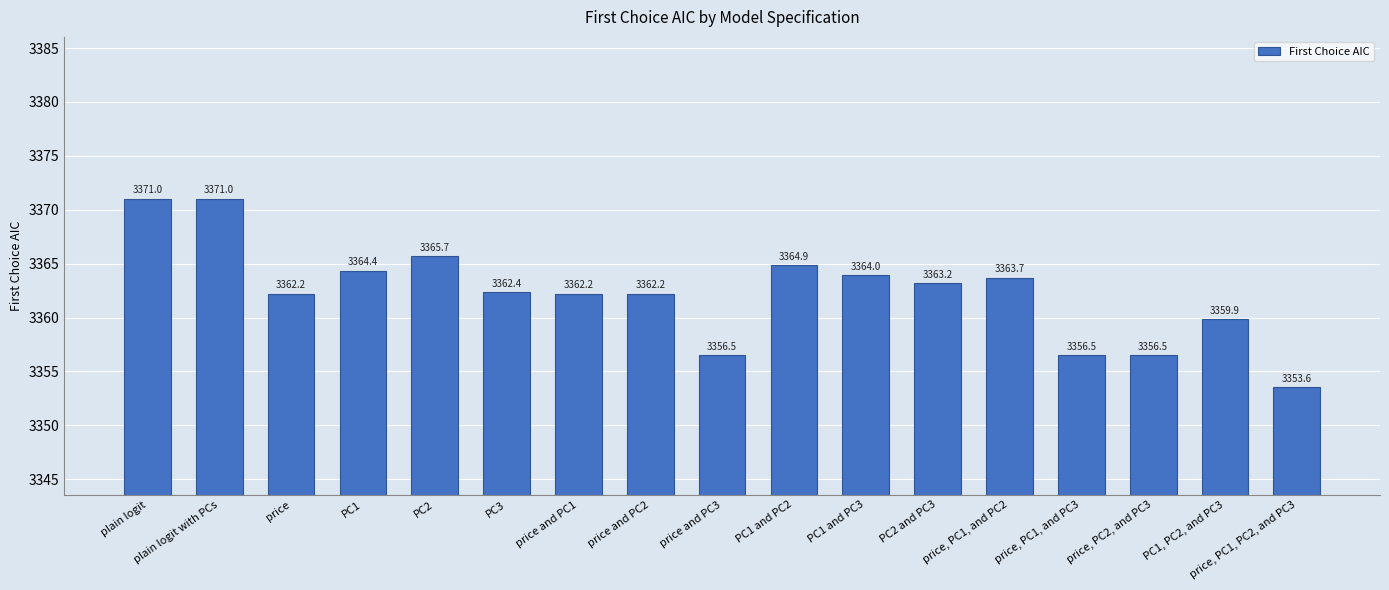

Does the chart contain any negative values?

No